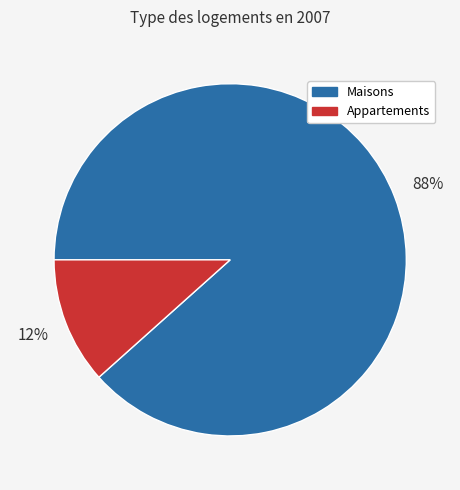

Is there any slice that represents more than half of the pie?

Yes